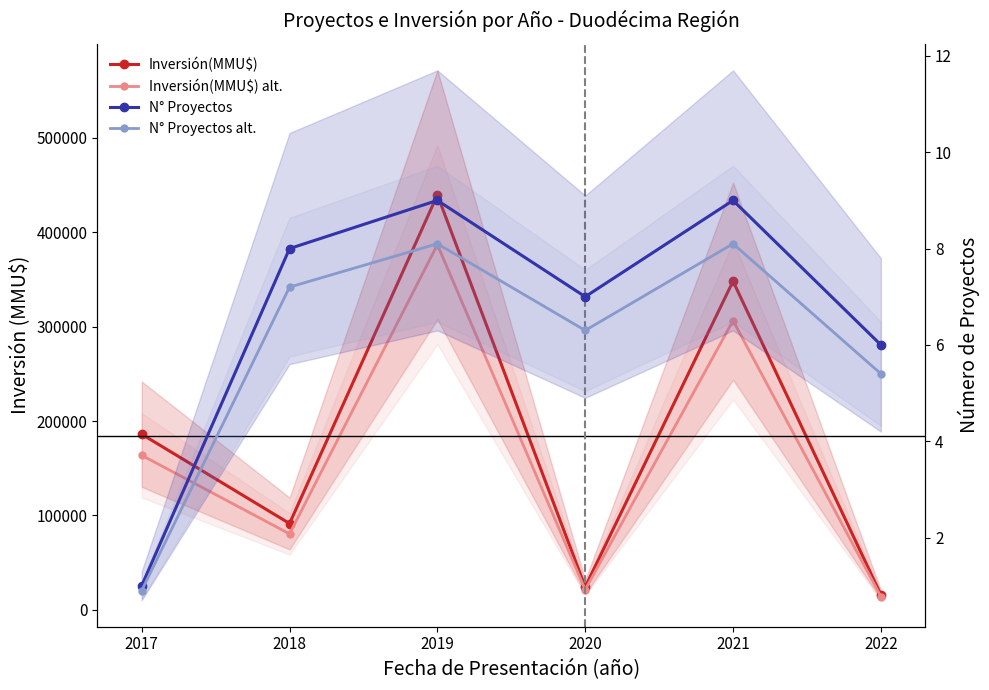

At which label does N° Proyectos first exceed 8?

2019